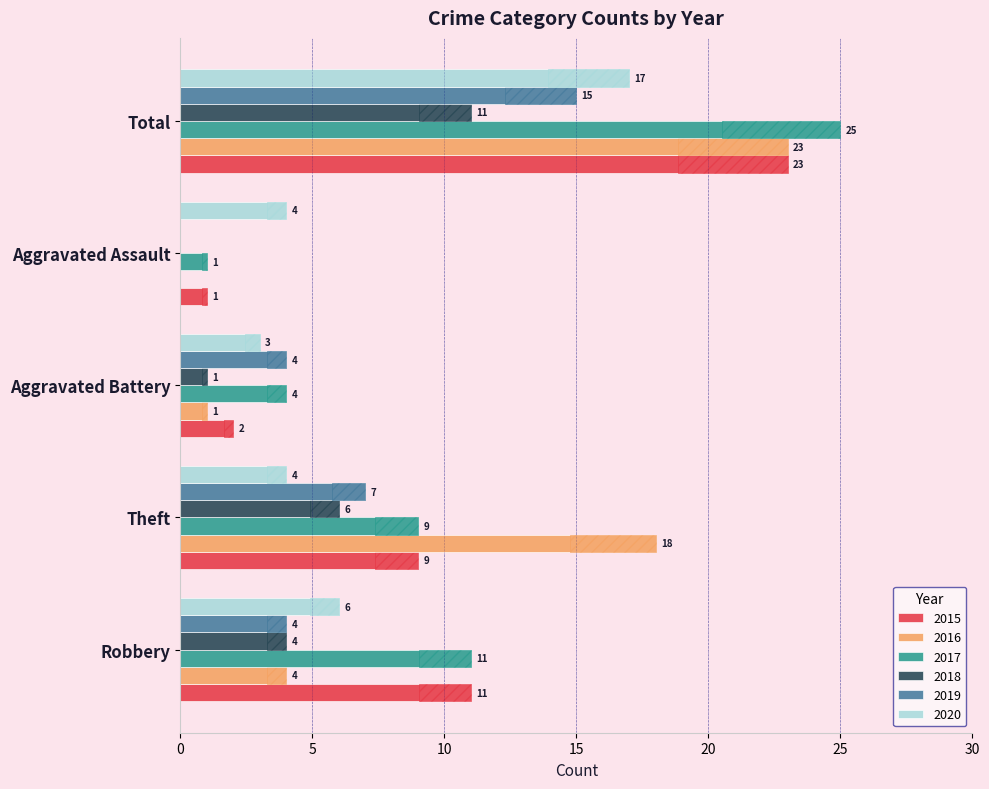

What is the difference between the maximum and minimum values in the 2015 series?

22